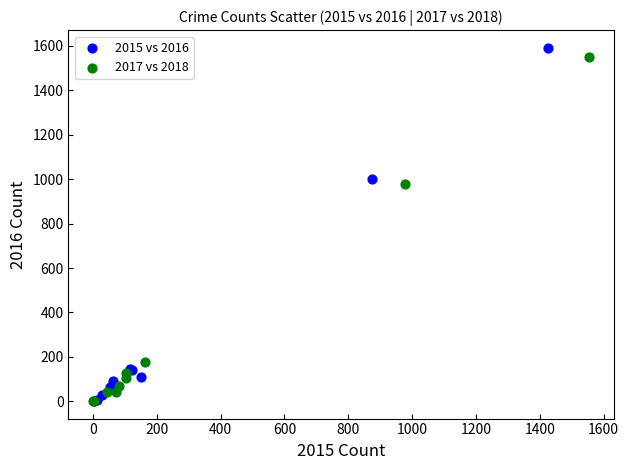

Which series has the widest spread of Y values?

2015 vs 2016